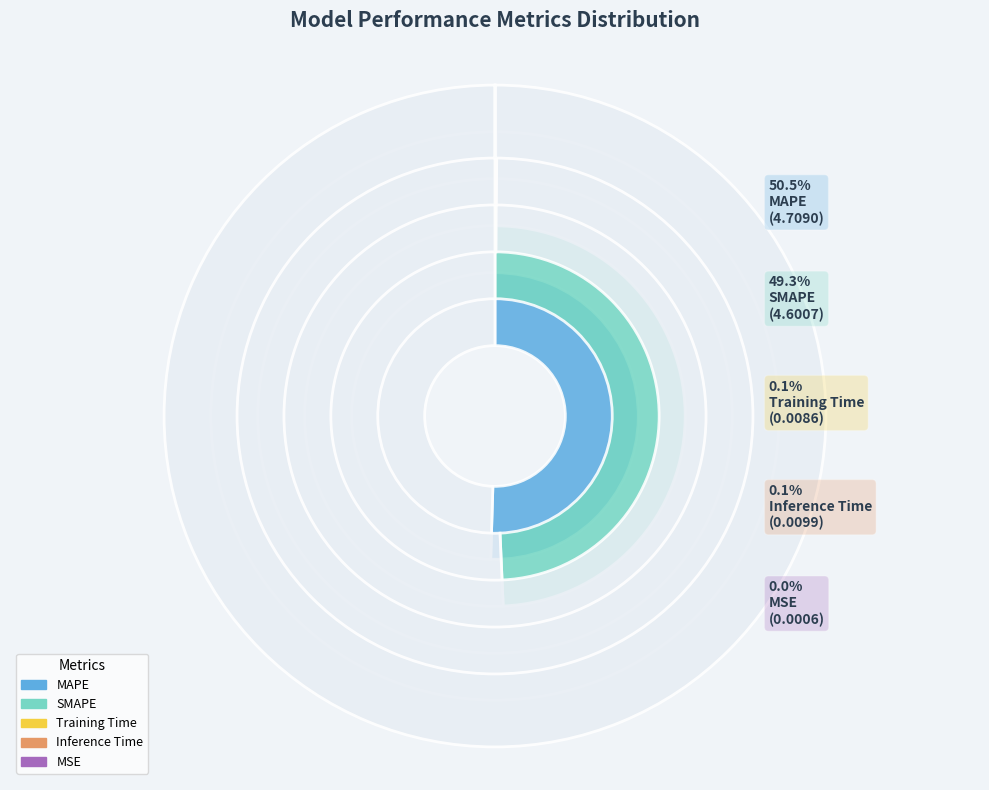

Does any single category account for the majority?

Yes